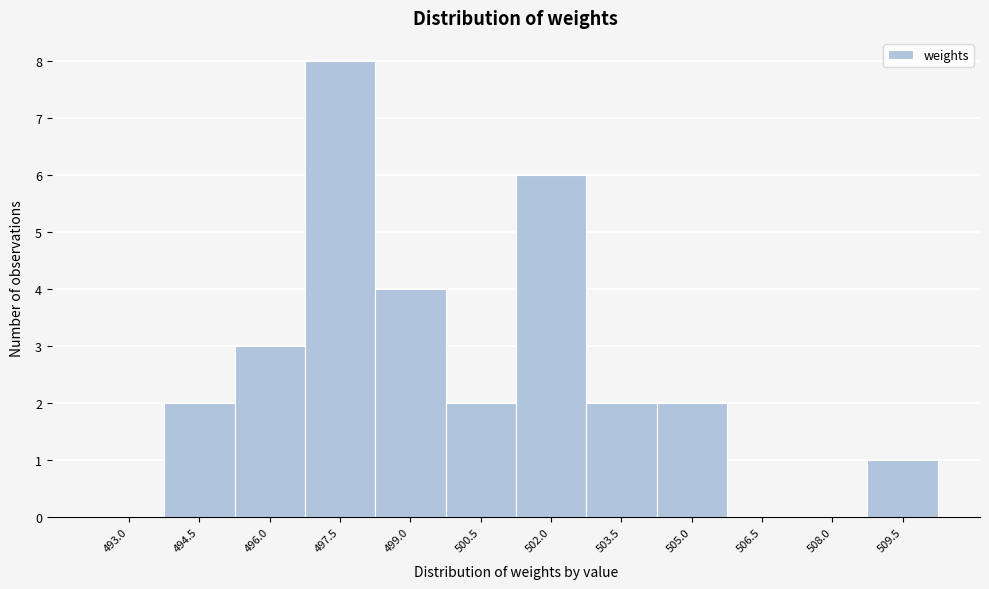

What is the maximum value shown in the chart?

8